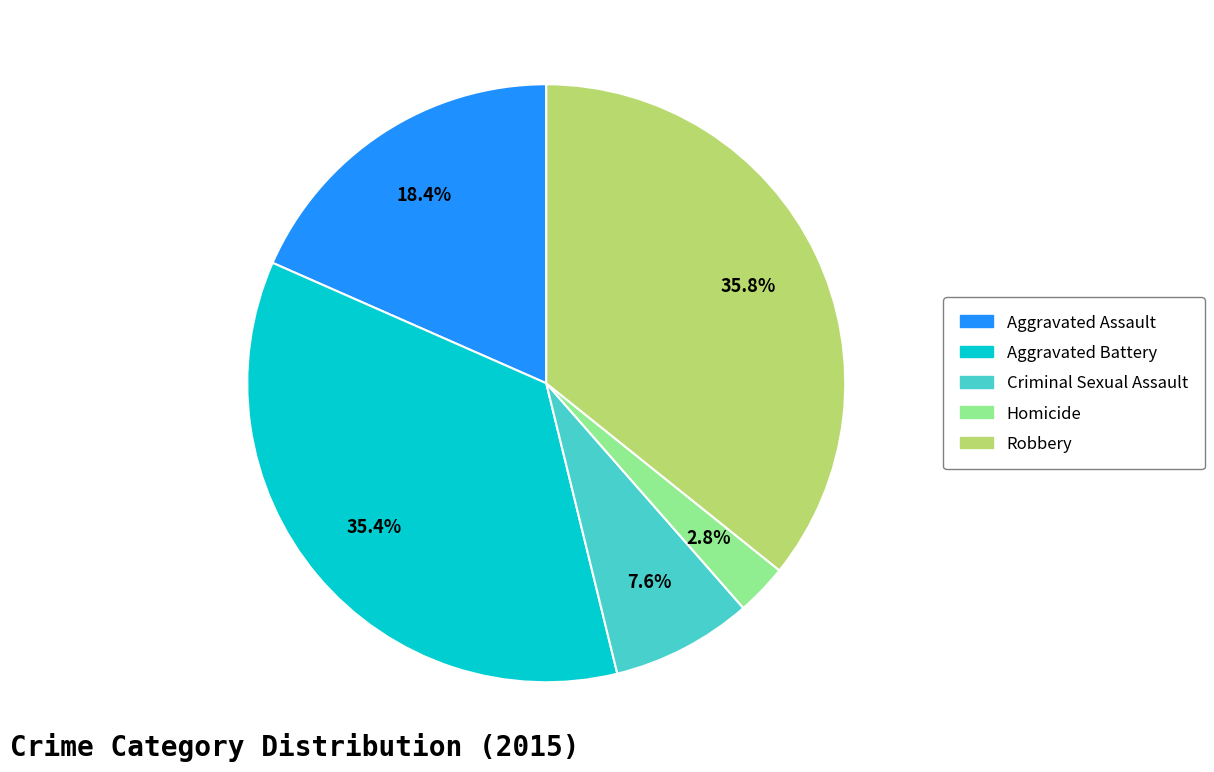

Is the sum of Robbery and Criminal Sexual Assault greater than half?

No